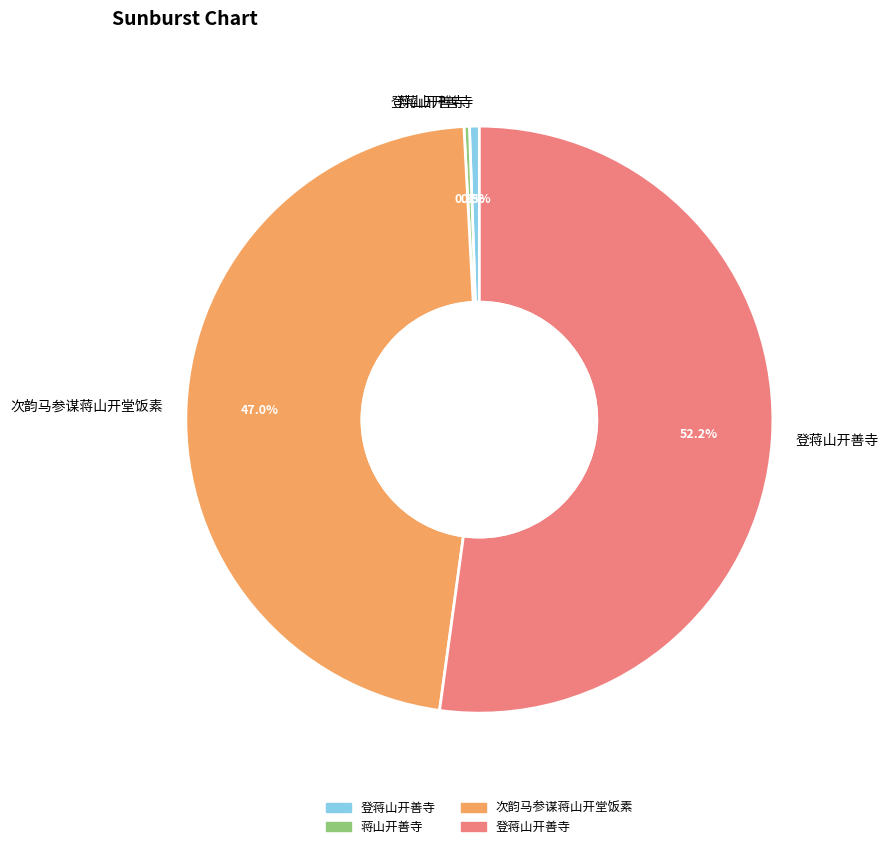

Is there any slice that represents more than half of the pie?

Yes